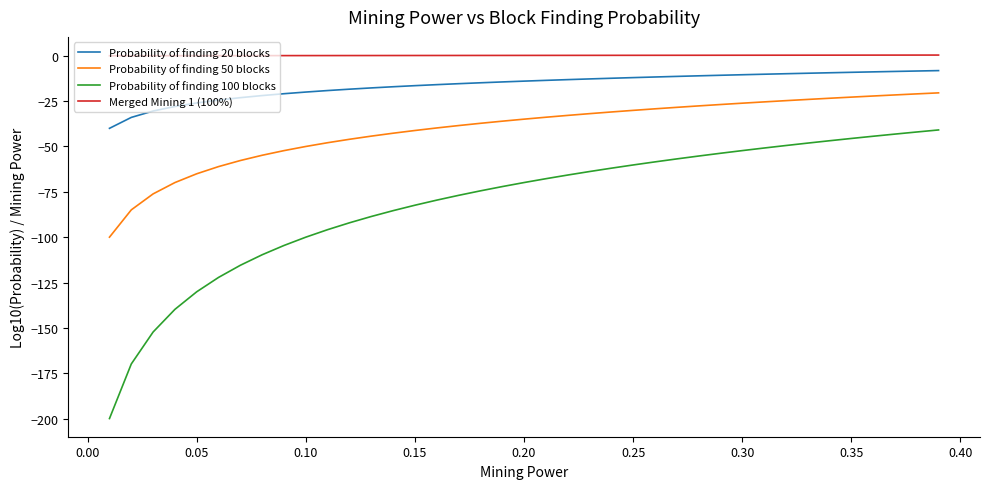

How many values in the Probability of finding 100 blocks series exceed -69?

19